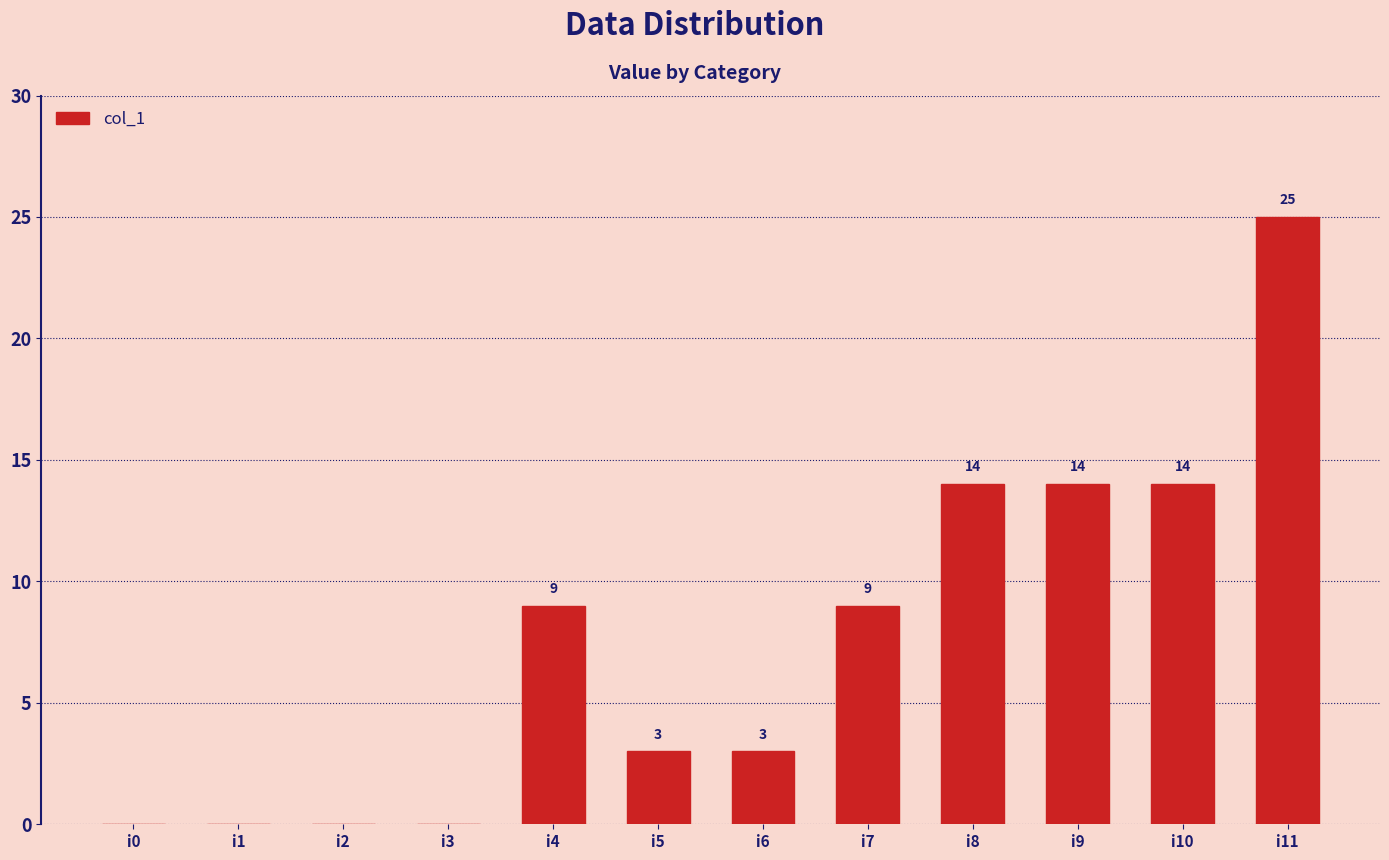

Between i9 and i3, which is larger?

i9